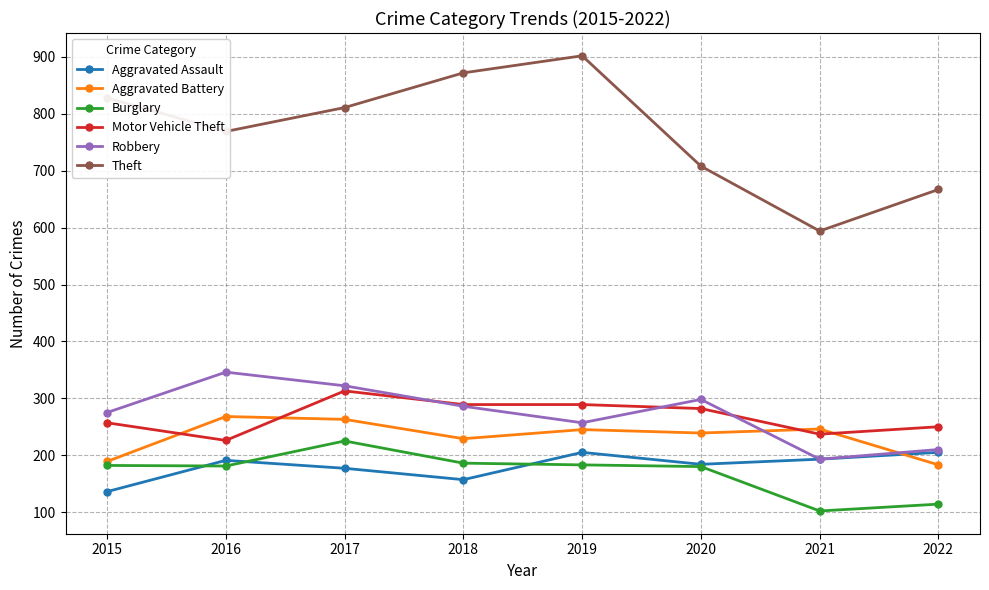

What is the approximate value of Motor Vehicle Theft at 2017?

313